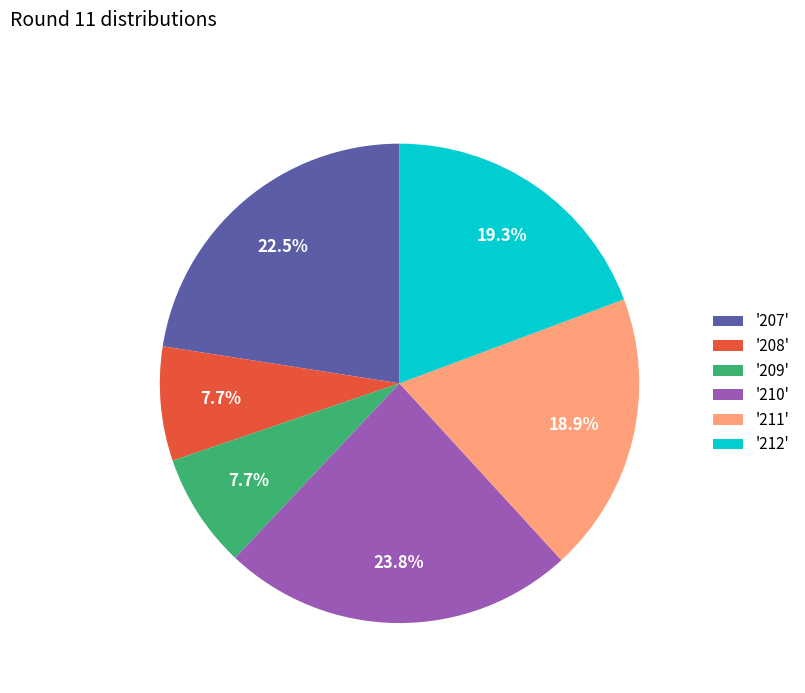

How many segments does this pie chart have?

6